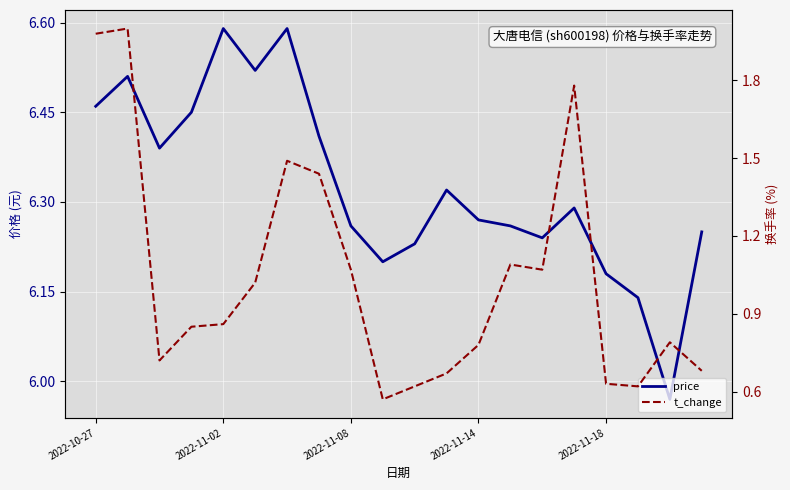

How many distinct data groups are displayed?

2